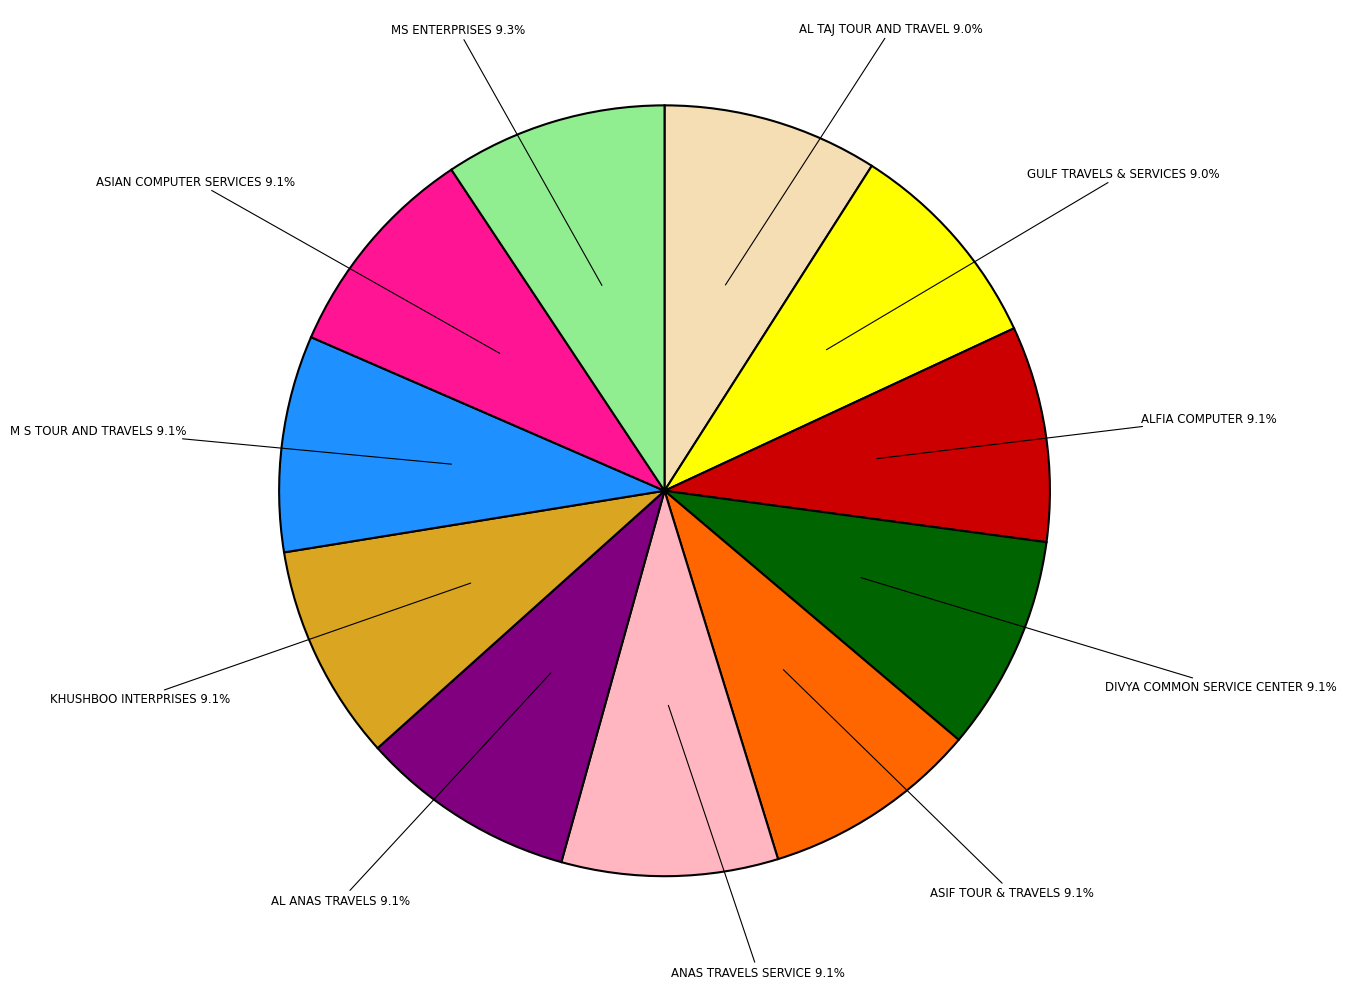

Does any single category account for the majority?

No